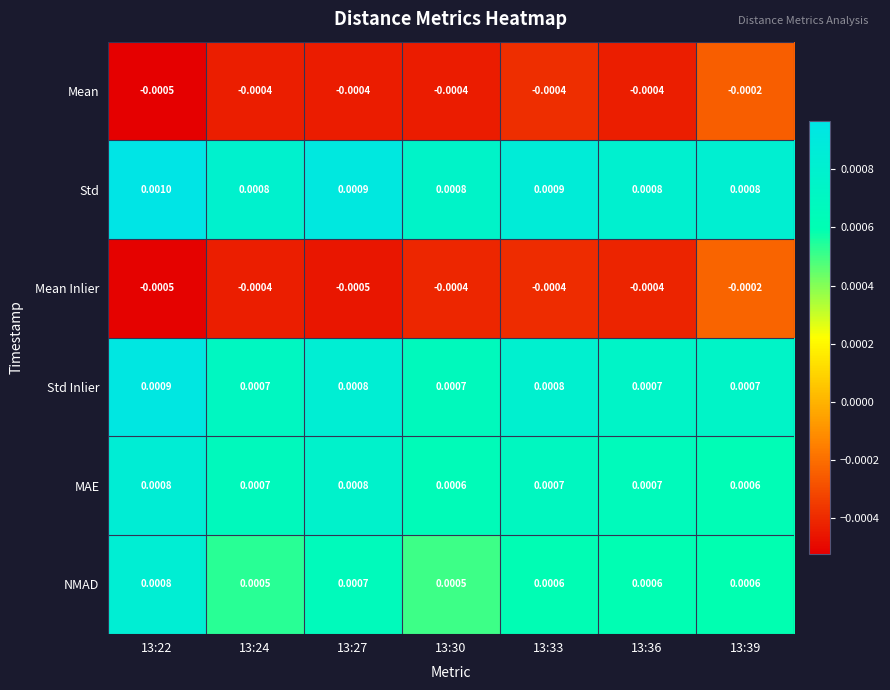

Between 13:22 and 13:33, which series saw the biggest shift?

NMAD